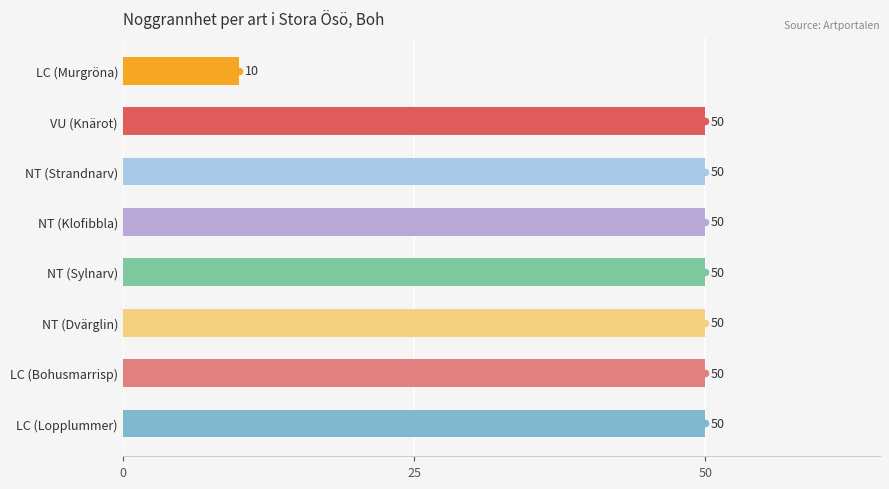

Where is the data nearest to the value 30?

LC (Murgröna)